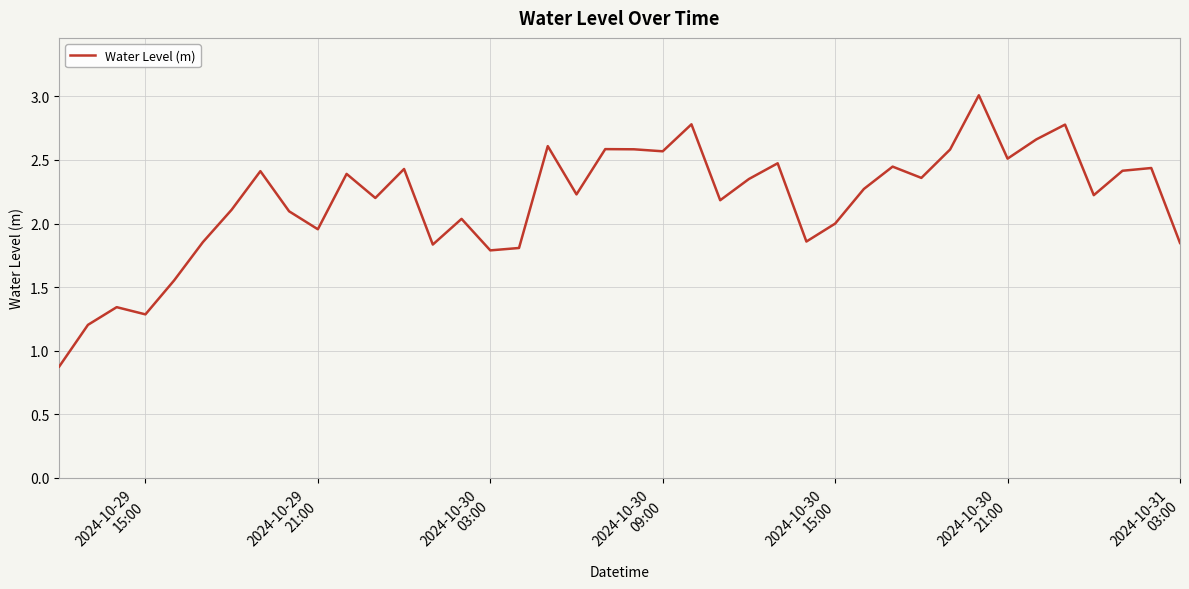

What is the minimum value shown in the chart?

0.9